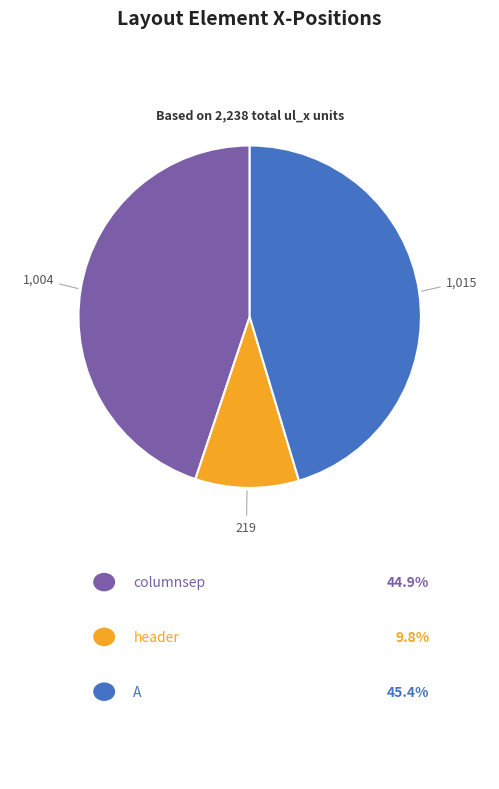

The columnsep slice represents 45% of the pie. True or false?

True